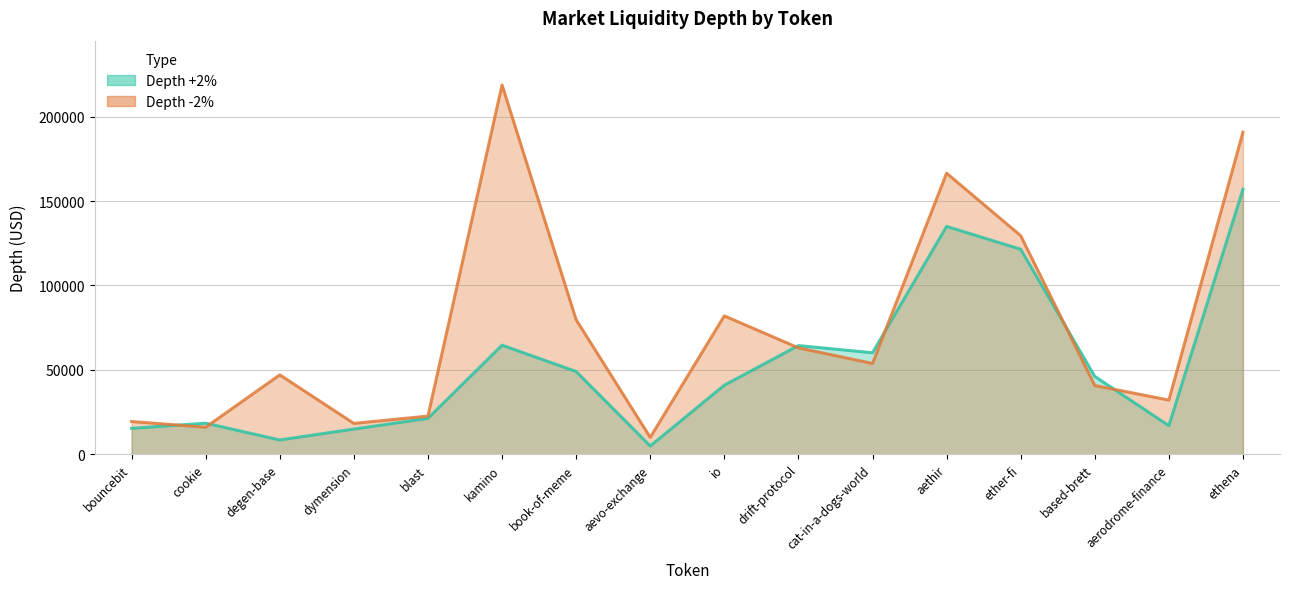

At cookie, list the series in order from smallest to largest.

Depth -2%, Depth +2%